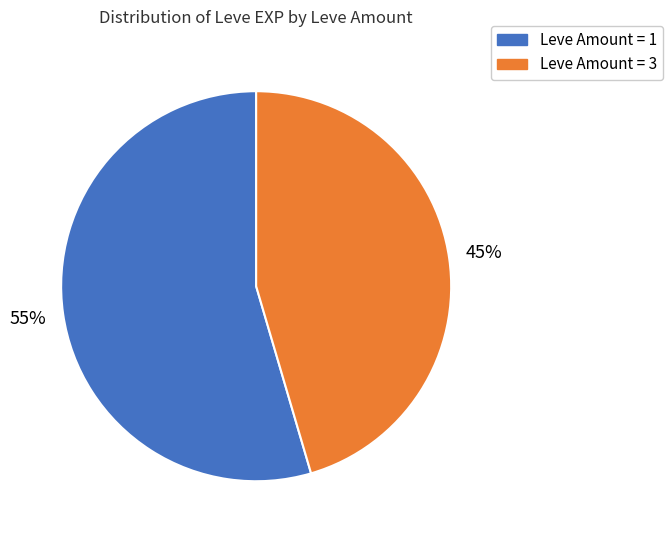

To the nearest percent, what is the average slice percentage?

50%